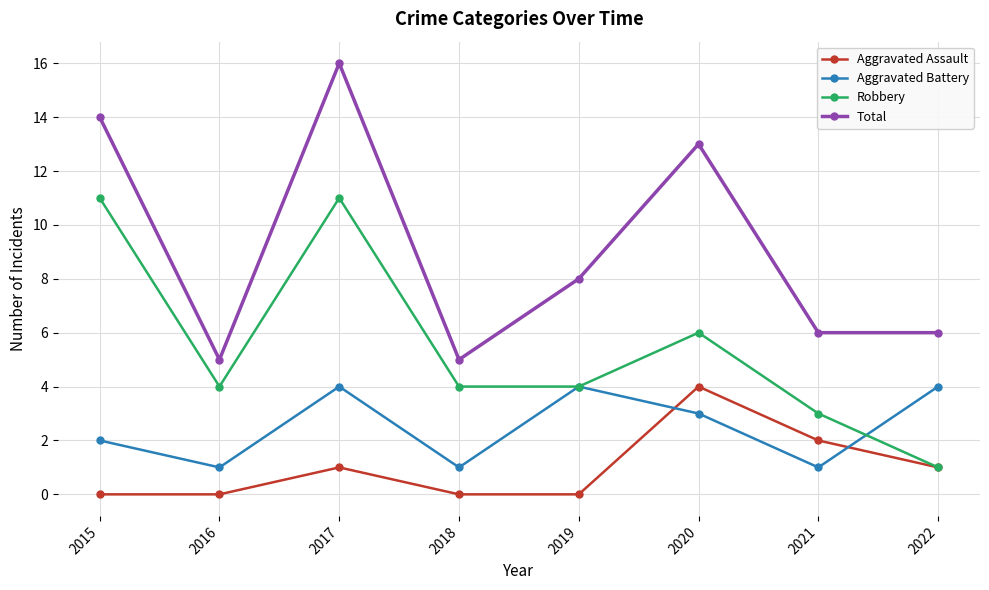

Reading left to right, extract all data points from this chart.

Aggravated Assault: 2015=0	2016=0	2017=1	2018=0	2019=0	2020=4	2021=2	2022=1
Aggravated Battery: 2015=2	2016=1	2017=4	2018=1	2019=4	2020=3	2021=1	2022=4
Robbery: 2015=11	2016=4	2017=11	2018=4	2019=4	2020=6	2021=3	2022=1
Total: 2015=14	2016=5	2017=16	2018=5	2019=8	2020=13	2021=6	2022=6